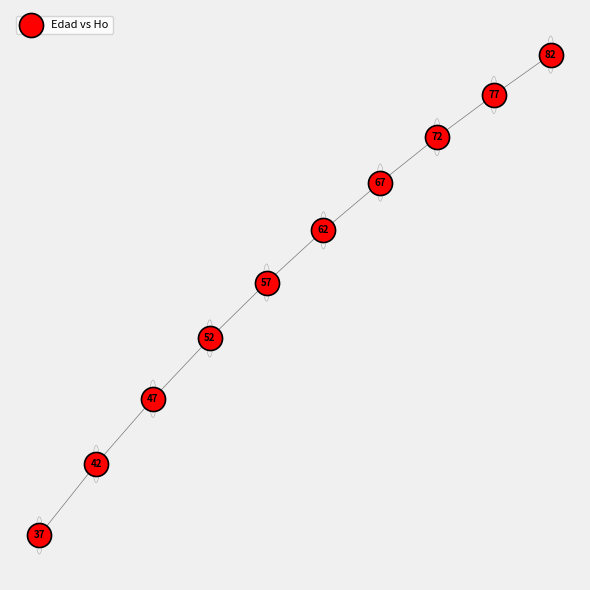

What is the range of X values (max minus min)?

45.0